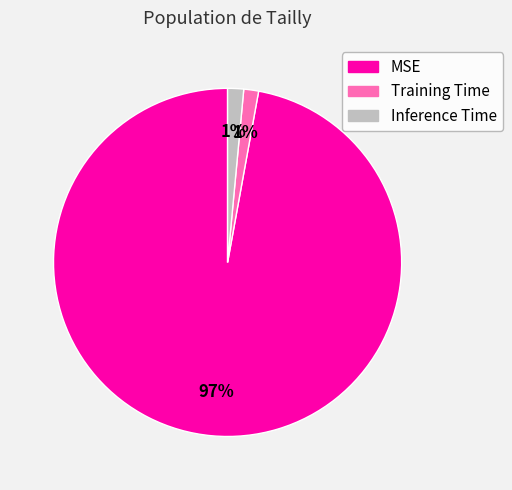

What is the largest slice in the pie chart?

MSE